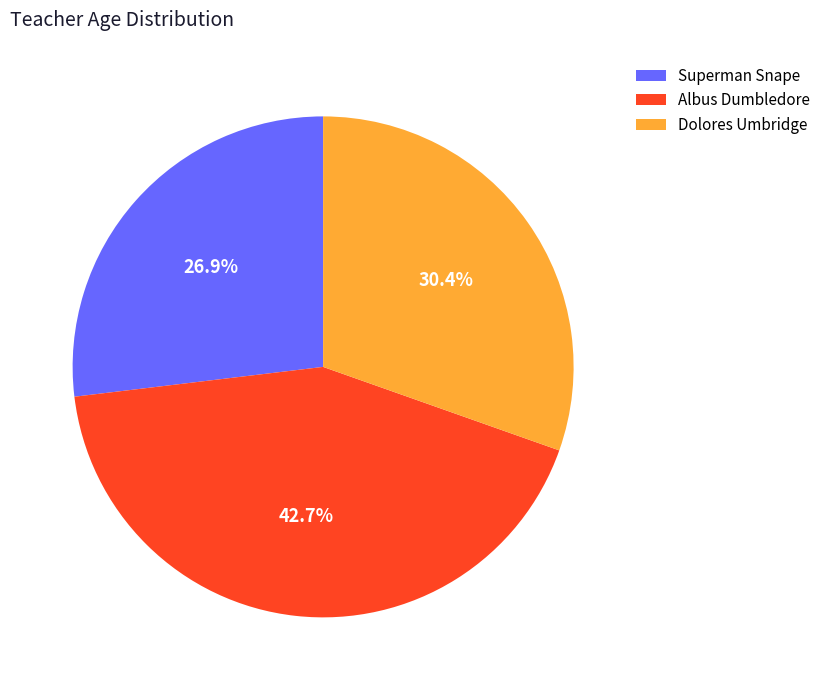

Is it true that Superman Snape is 27% of the pie?

True